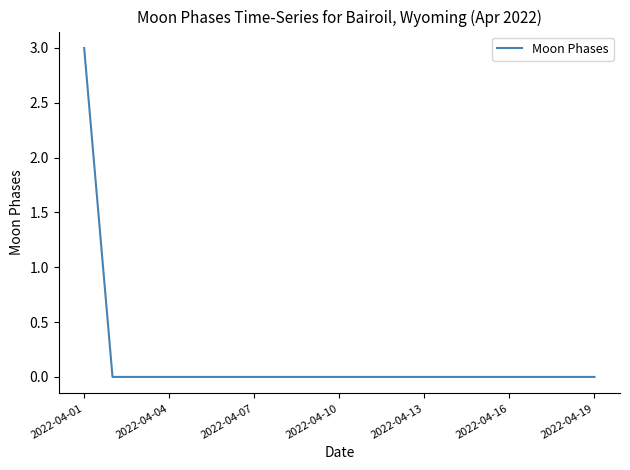

What is the maximum value shown in the chart?

3